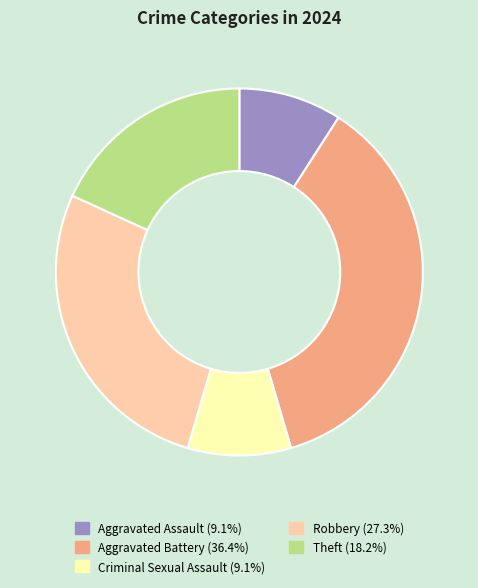

Is Theft the majority of the pie?

No